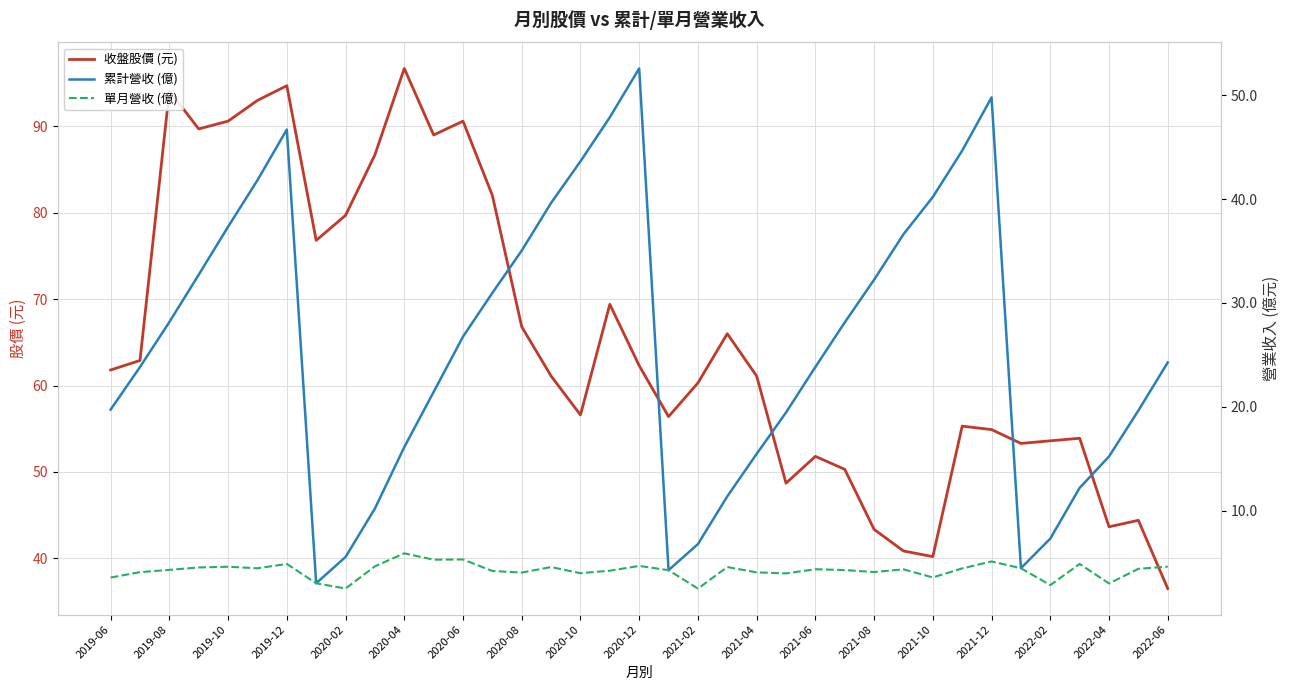

The value of 收盤股價 (元) at 2021-10 is 59.0. True or false?

False